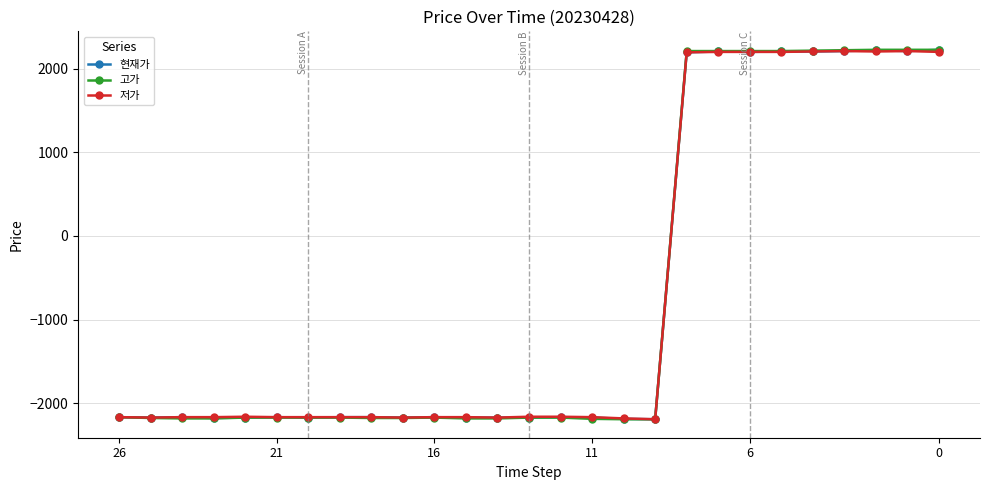

True or false: 현재가 has more than 1 points higher than both neighbors.

True